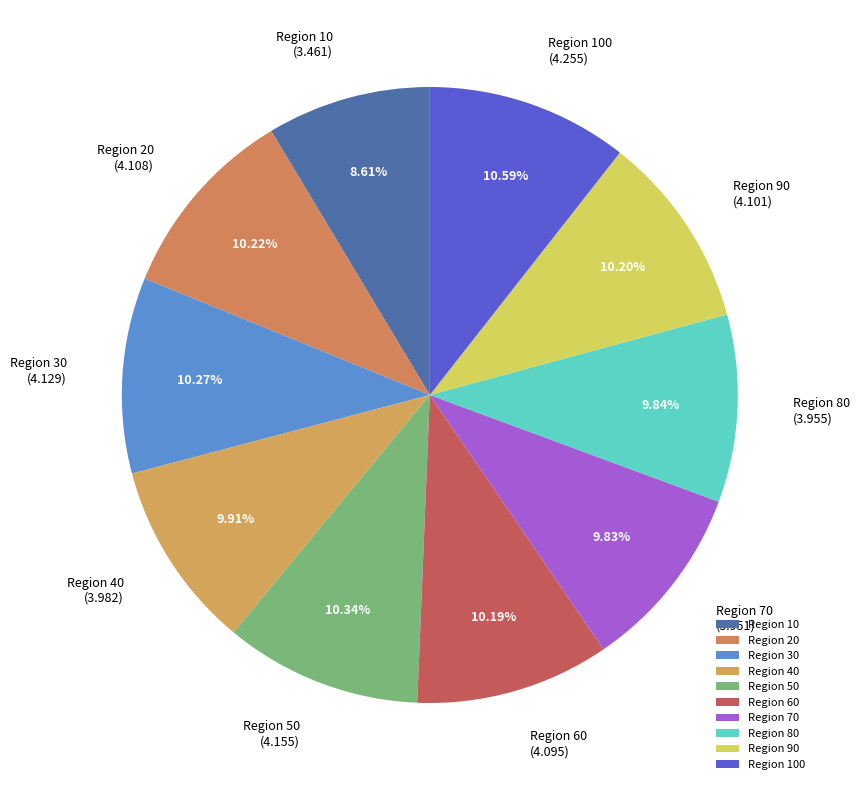

Do Region 100 and Region 80 together represent more than half of the pie?

No